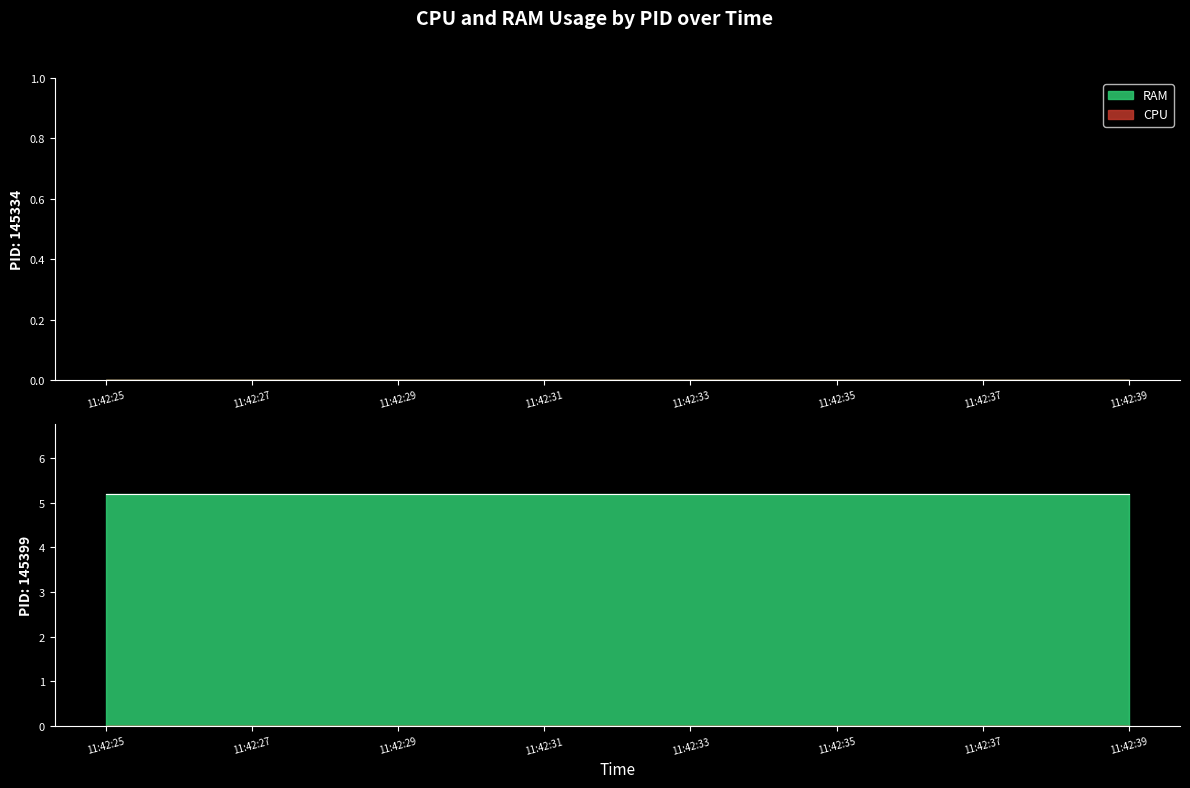

Is the value of RAM at 7 greater than the value of CPU at 1?

Yes